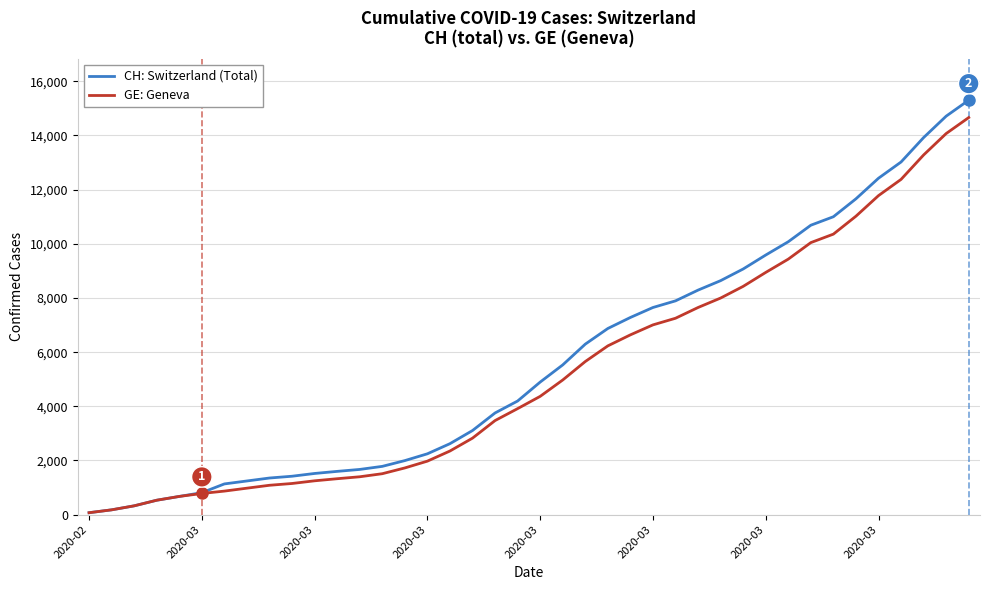

What is the maximum value shown in the chart?

15304